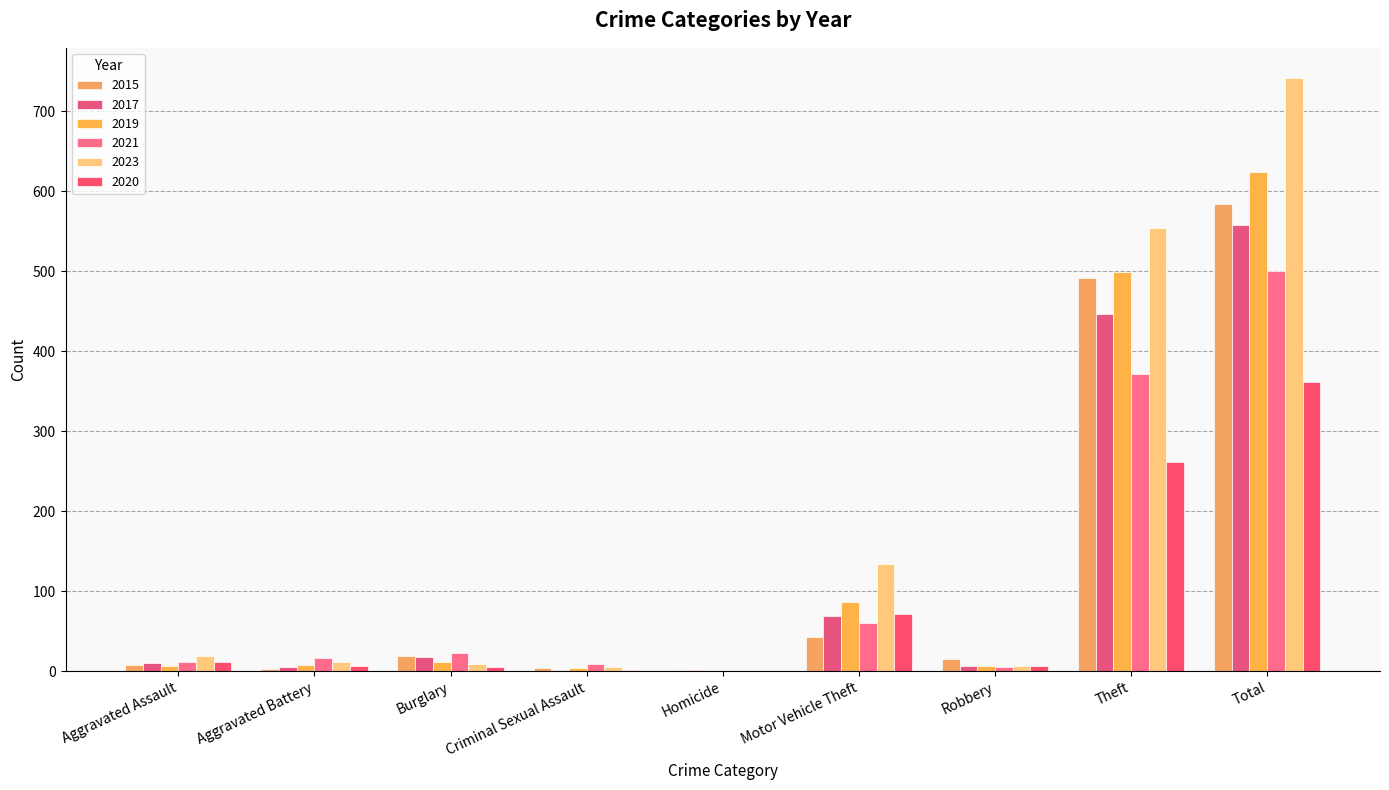

Which series has the largest total across all categories?

2023